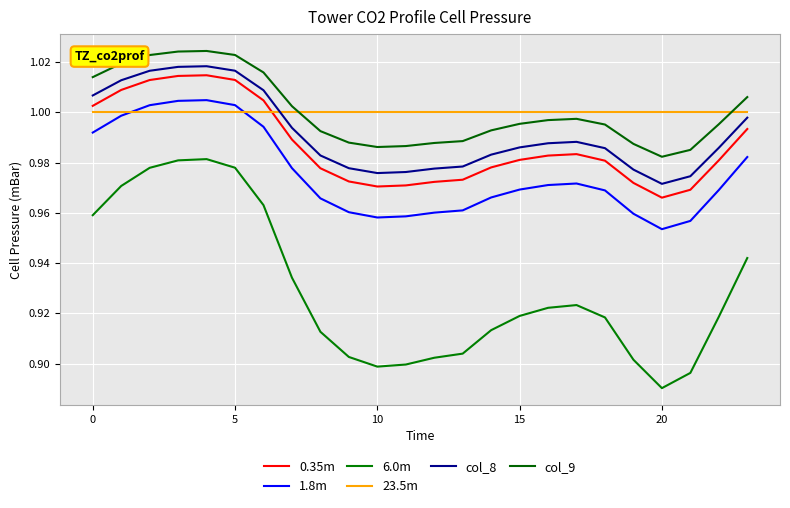

What is the sum of all 0.35m values?

23.7